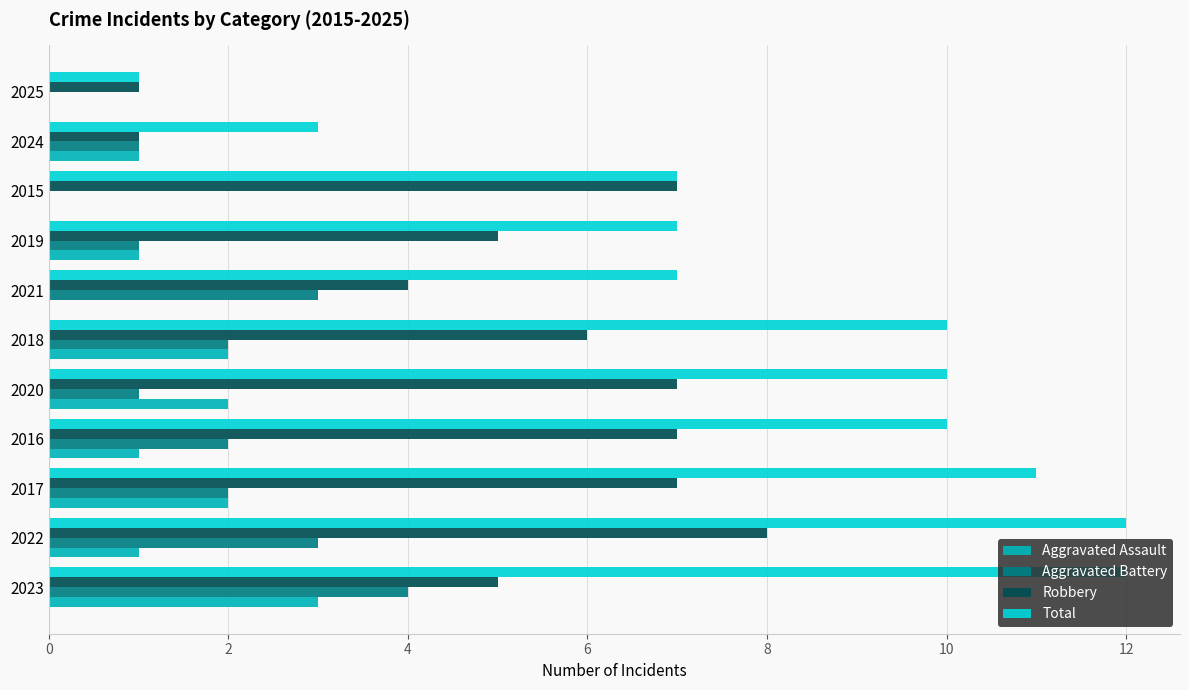

Is it true that Total equals 3 at 2019?

False